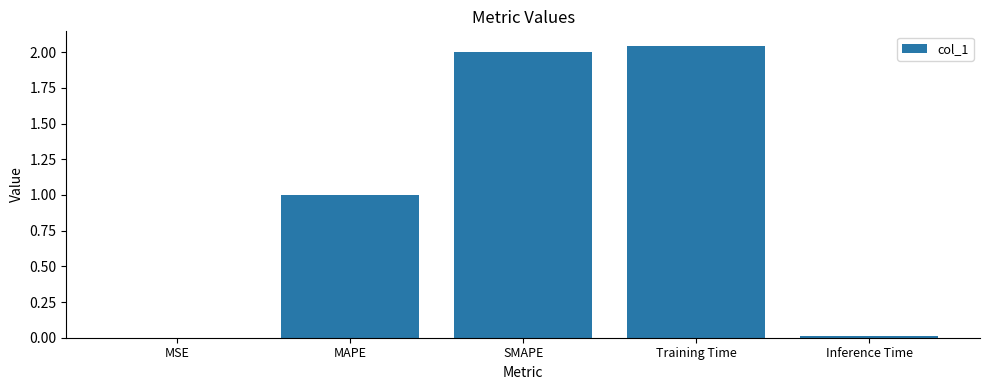

What is the sum of all values?

5.1